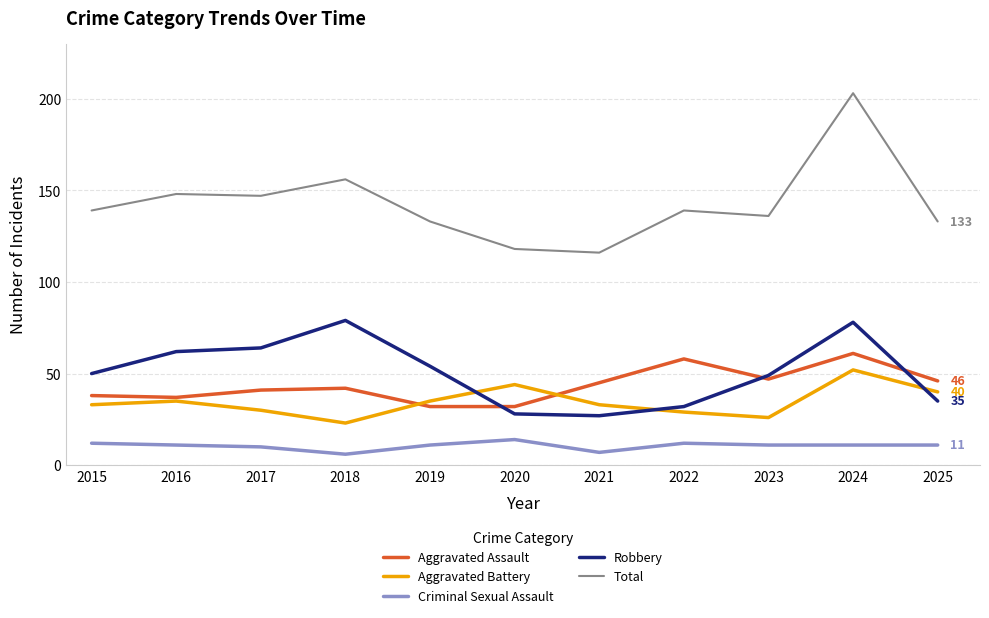

Count the number of data series in this chart.

5